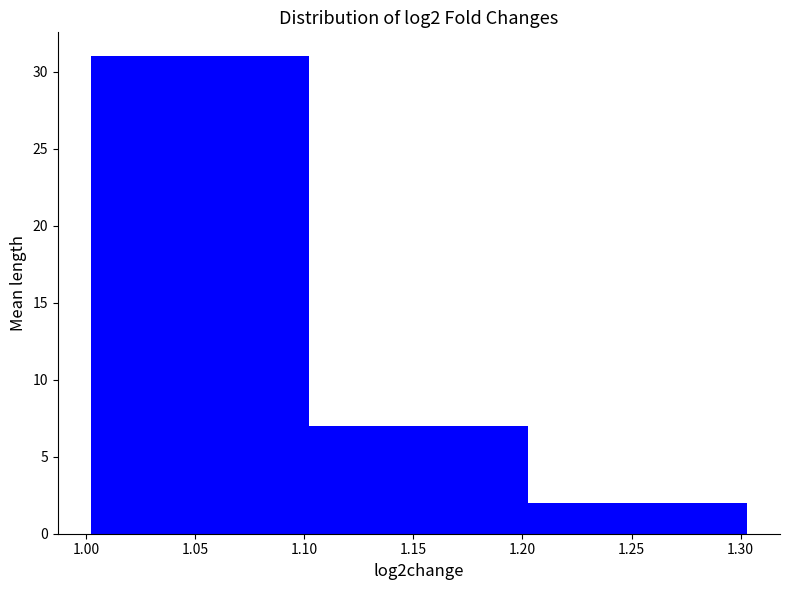

Over which range of the x-axis is the bar tallest?

1.000 to 1.100